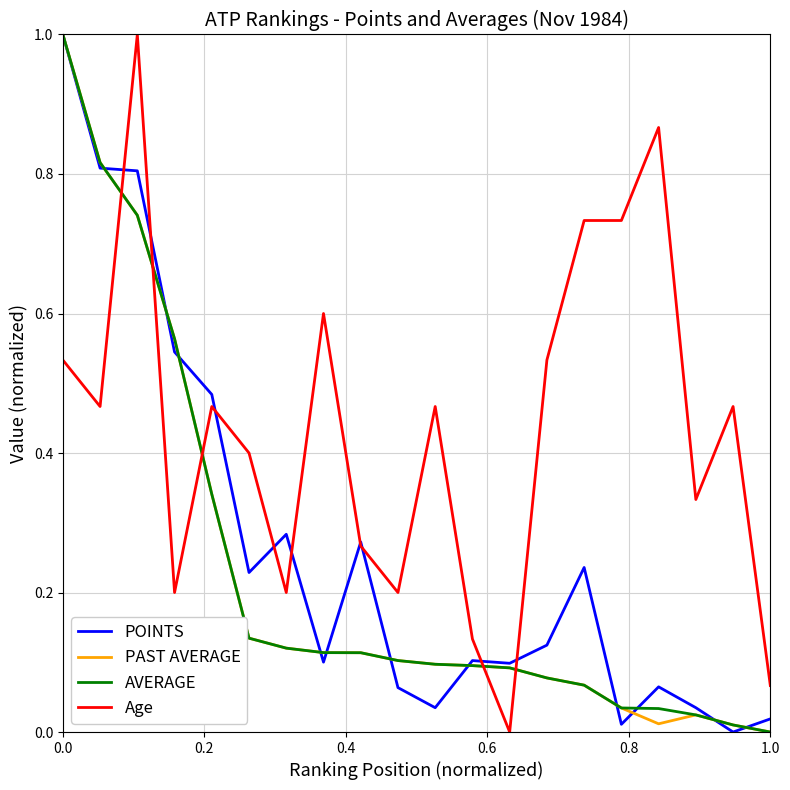

How many times do Age and AVERAGE cross each other?

5